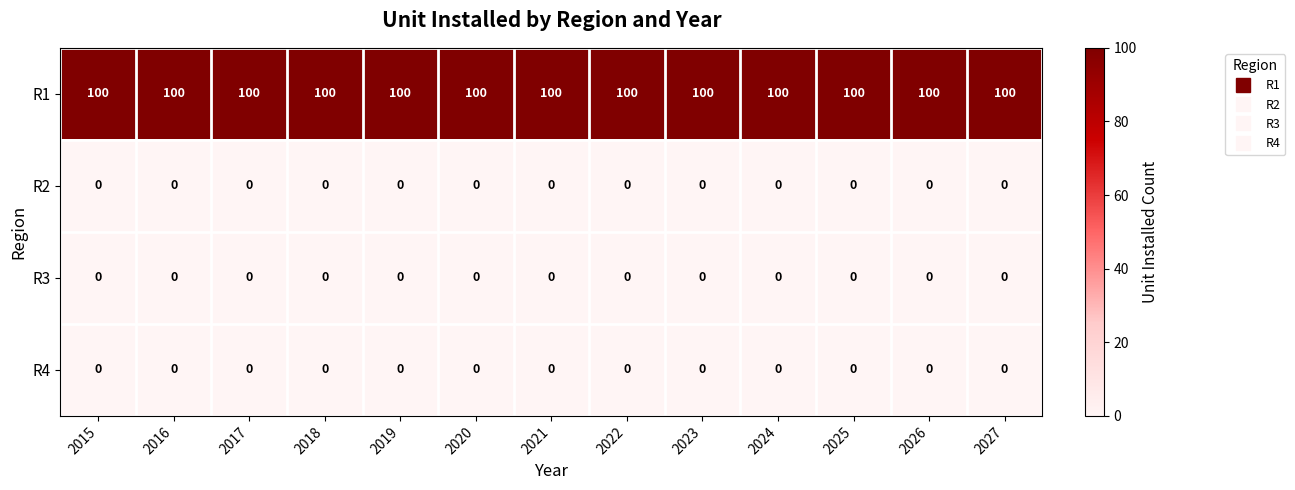

What is the greatest value displayed?

100